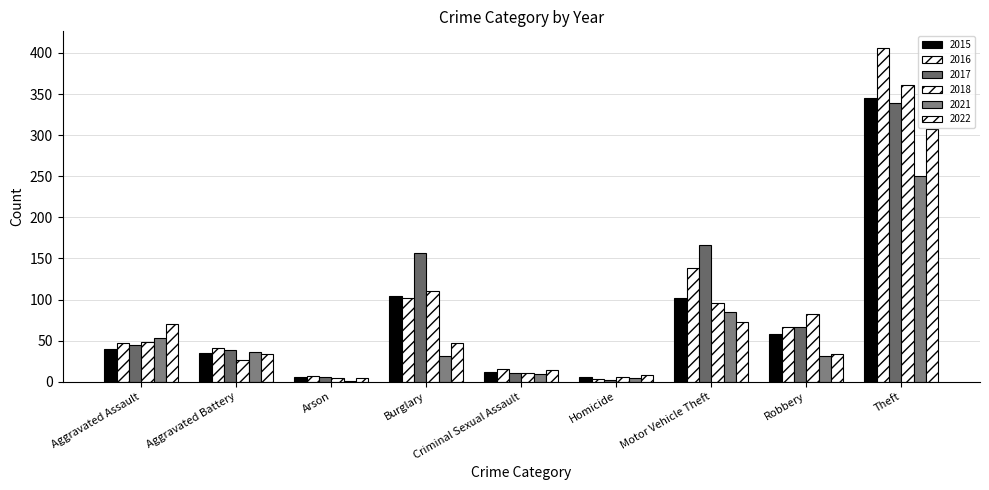

How many groups of bars are there?

9